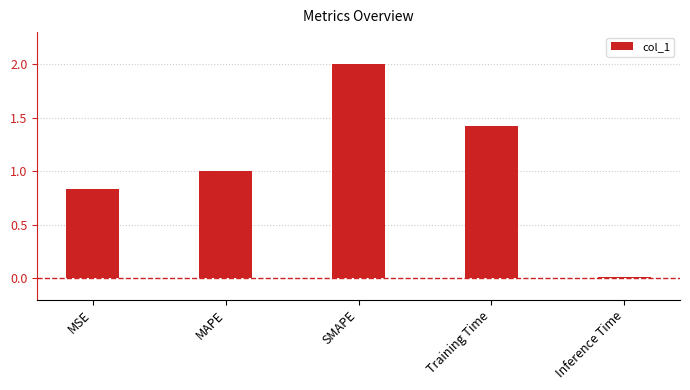

What is the label of the 3rd bar from the right?

SMAPE